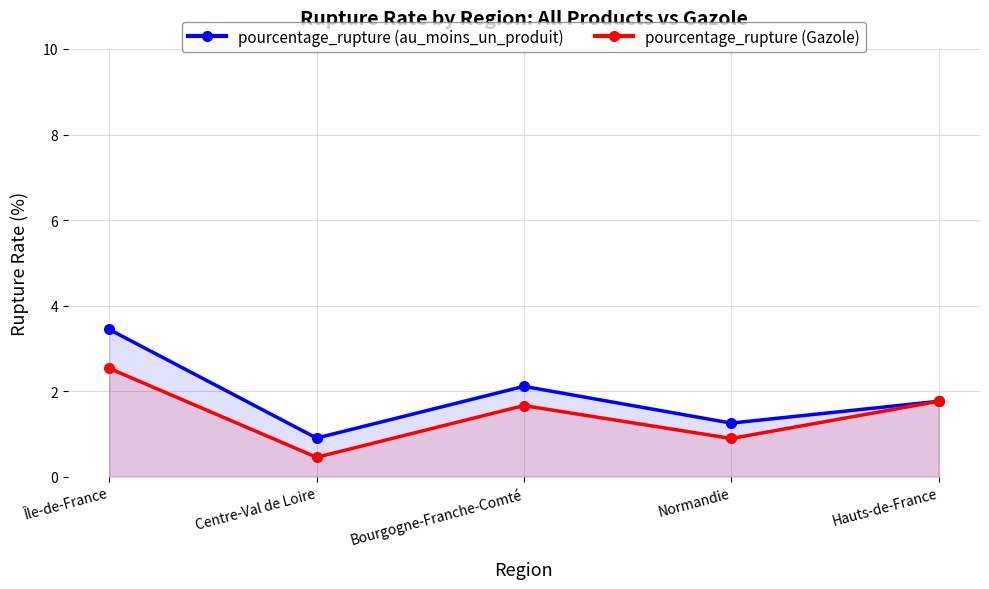

What is the sum of the pourcentage_rupture (Gazole) values at Normandie and Hauts-de-France?

2.6